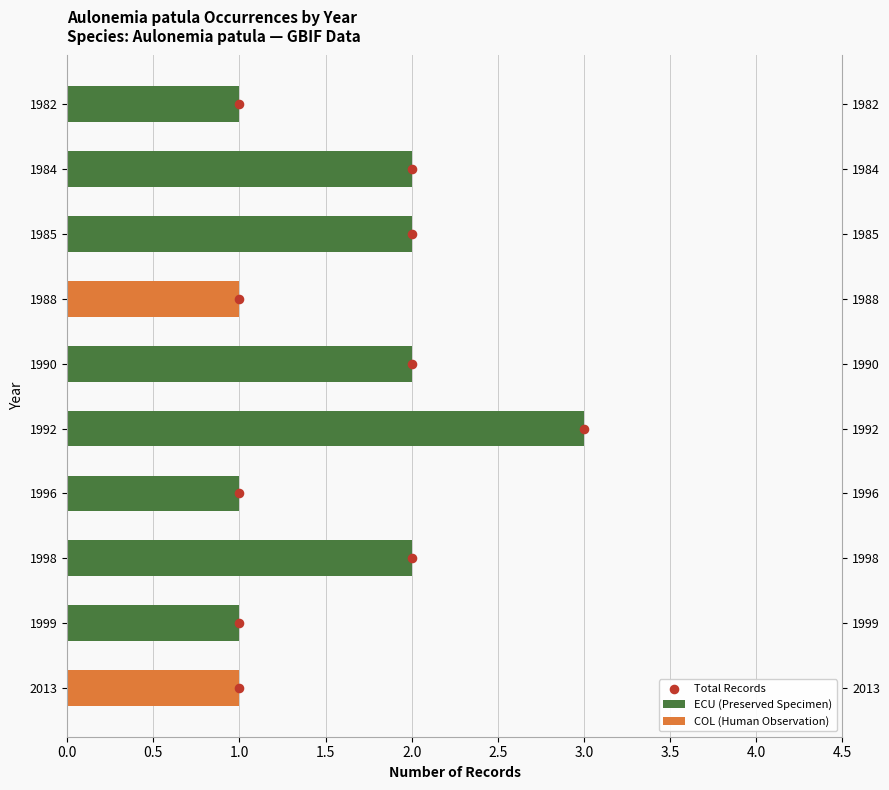

Which series contains the highest Y value?

Total Records